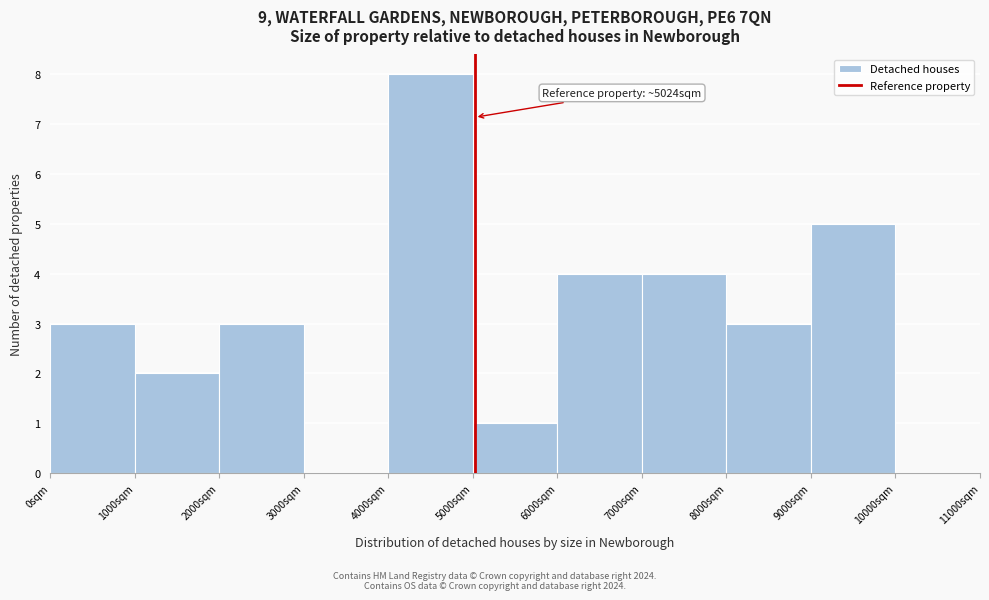

Over which range of the x-axis is the bar tallest?

4000 to 5000